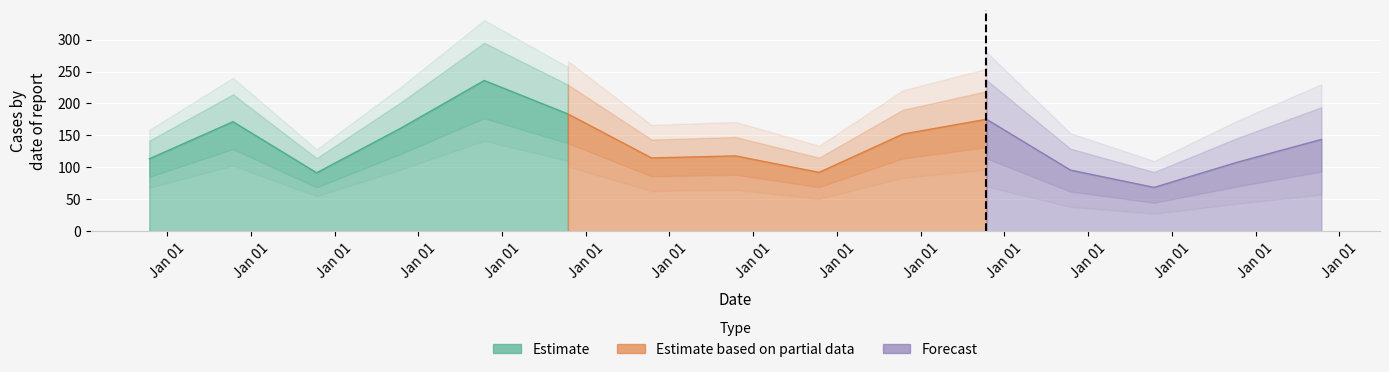

True or false: the data has more than 2 interior local peaks.

True